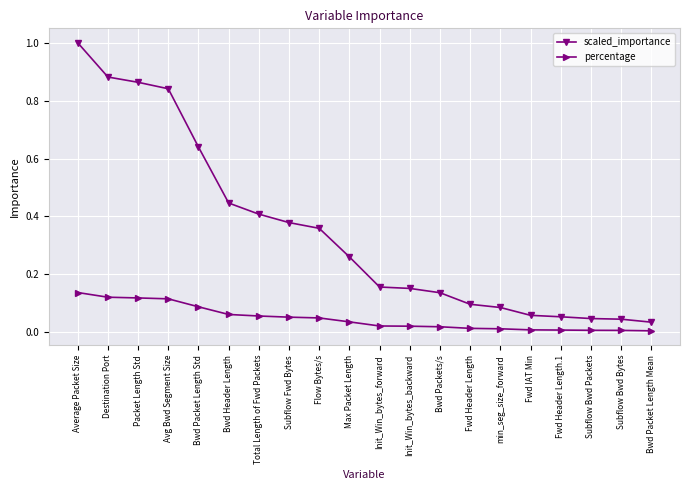

What is the sum of the scaled_importance values at Average Packet Size and Flow Bytes/s?

1.4